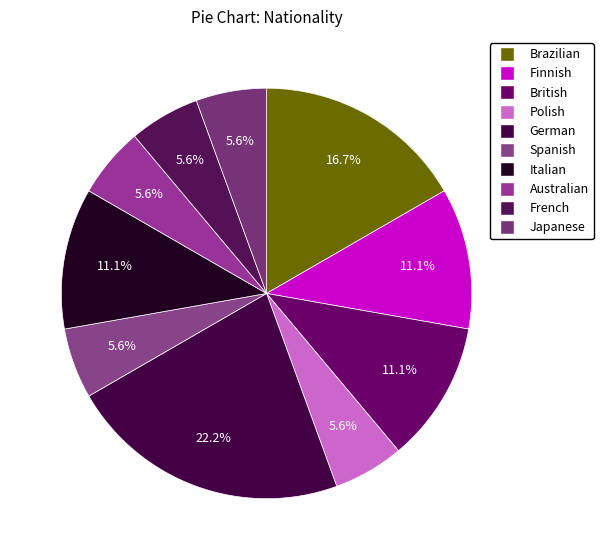

To the nearest percent, what is the average slice percentage?

10%